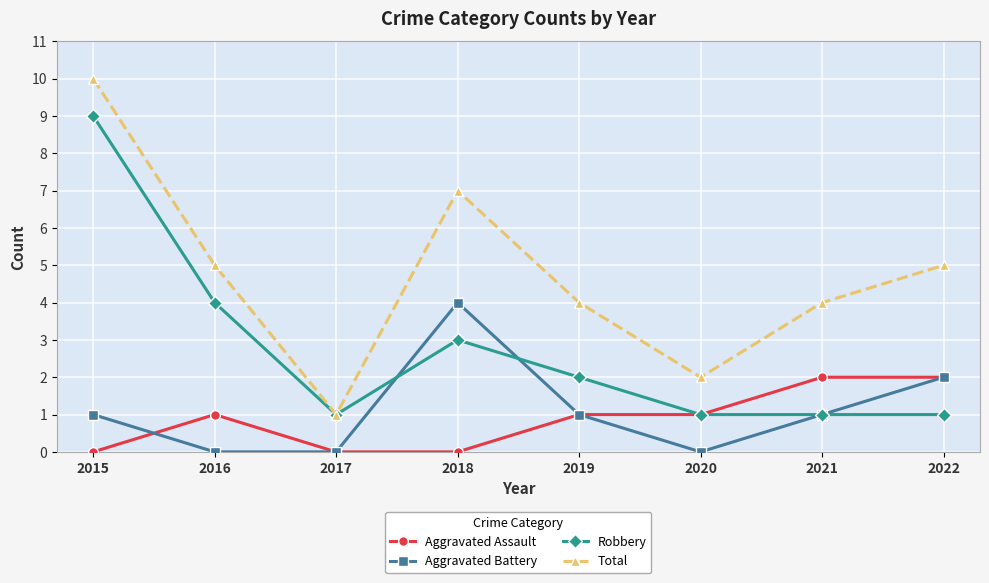

At which category does Aggravated Battery reach its first local peak?

2018